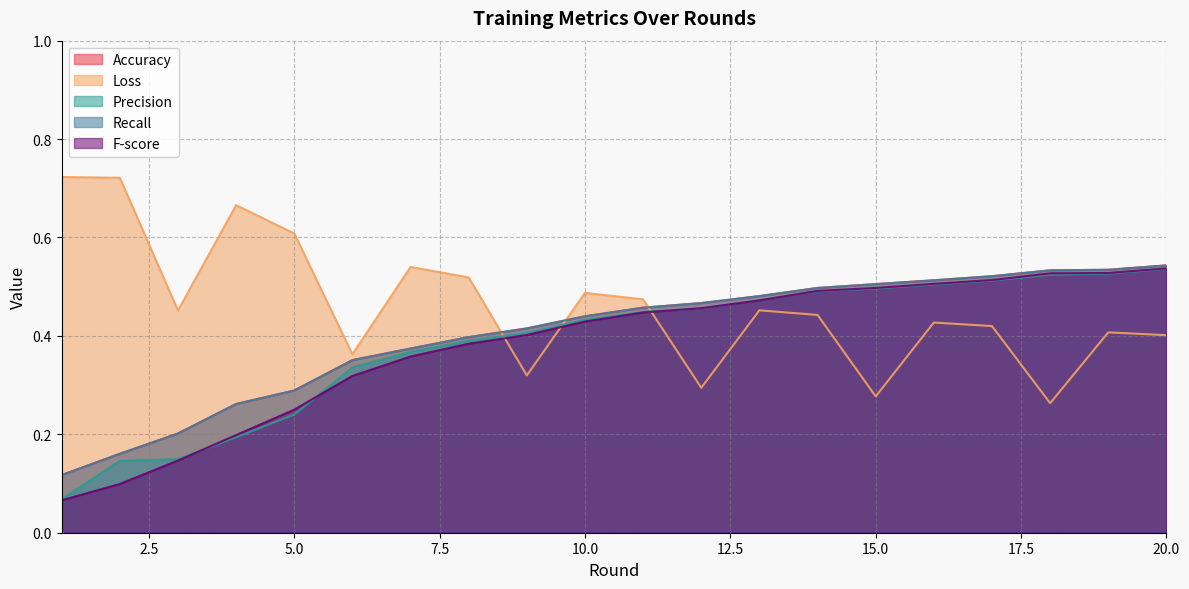

How many Loss values are between 0 and 1?

20